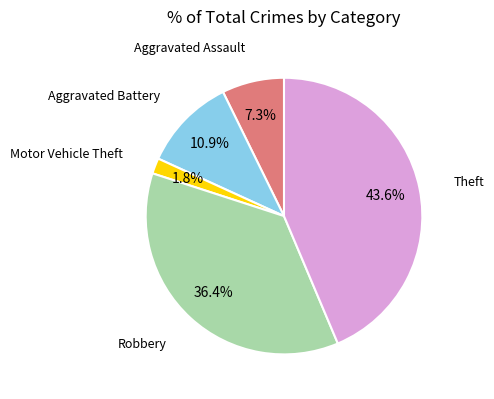

Is there any slice that represents more than half of the pie?

No